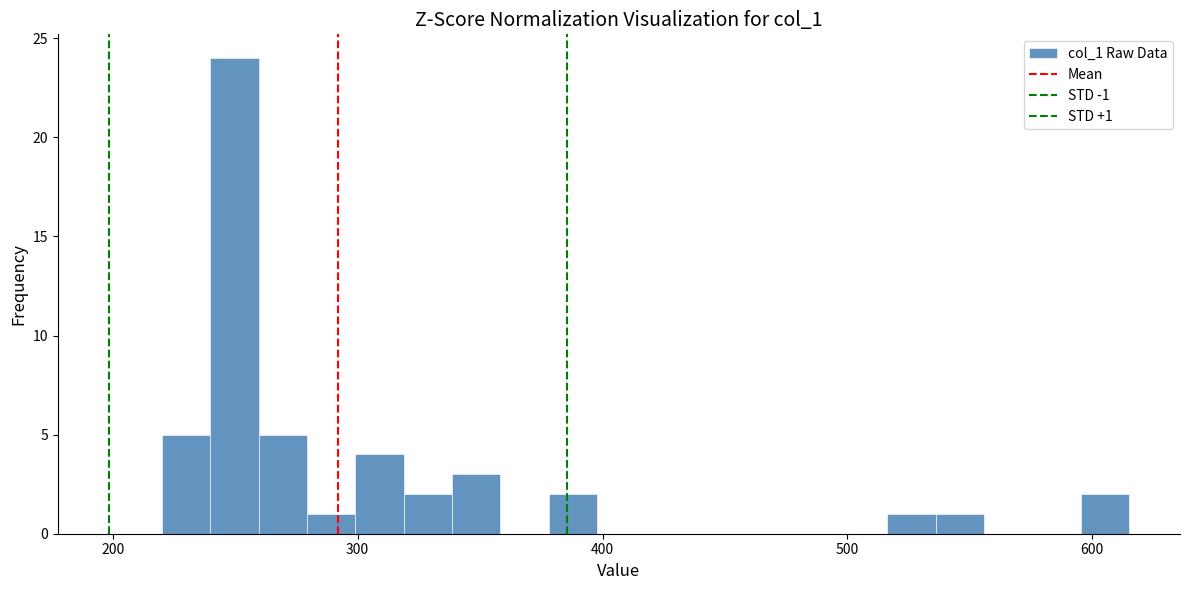

Around what value on the x-axis is the tallest bar? Give the approximate position of its centre, as read against the axis.

250